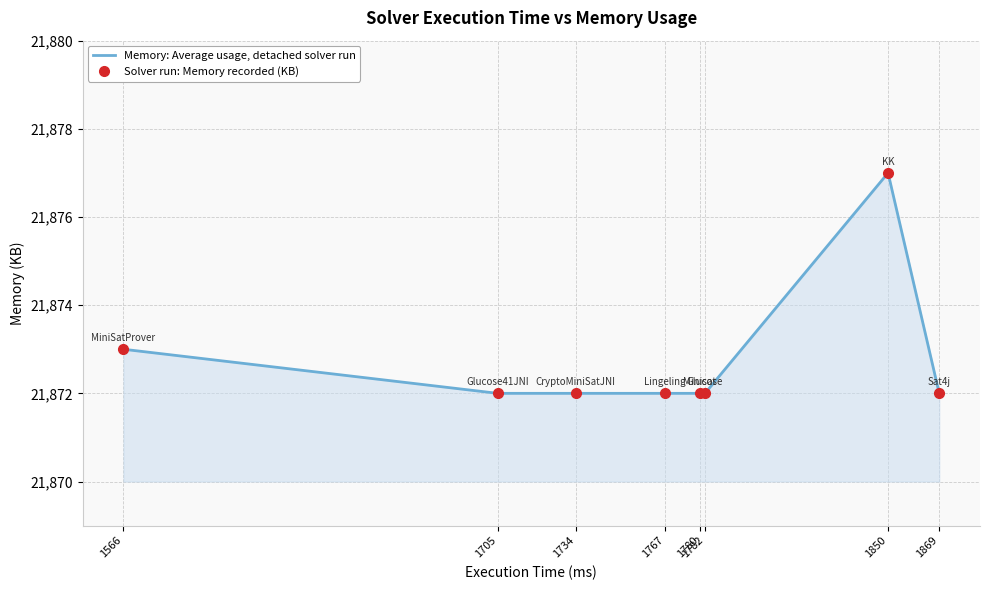

Reading left to right, what are all the values shown in this chart?

Memory: Average usage, detached solver run: 21873	21872	21872	21872	21872	21872	21877	21872
Solver run: Memory recorded (KB): 21873	21872	21872	21872	21872	21872	21877	21872